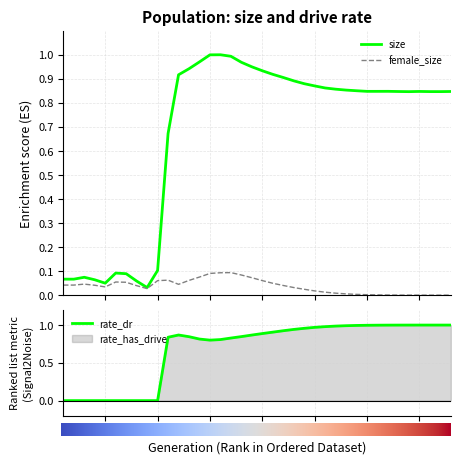

Is the value of female_size at 33 greater than the value of size at 16?

No